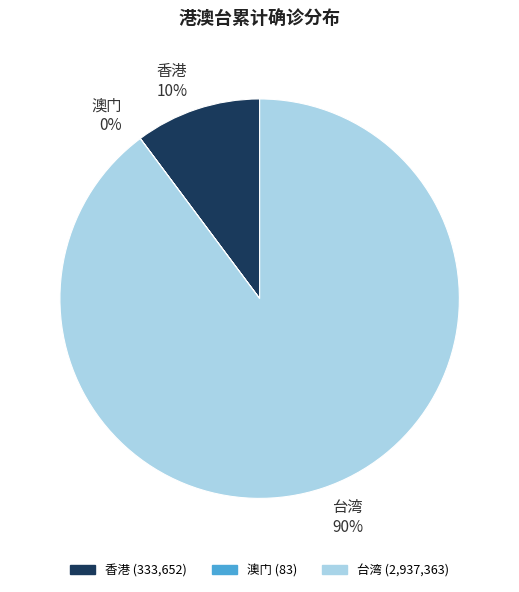

Is it true that 香港 is 10% of the pie?

True